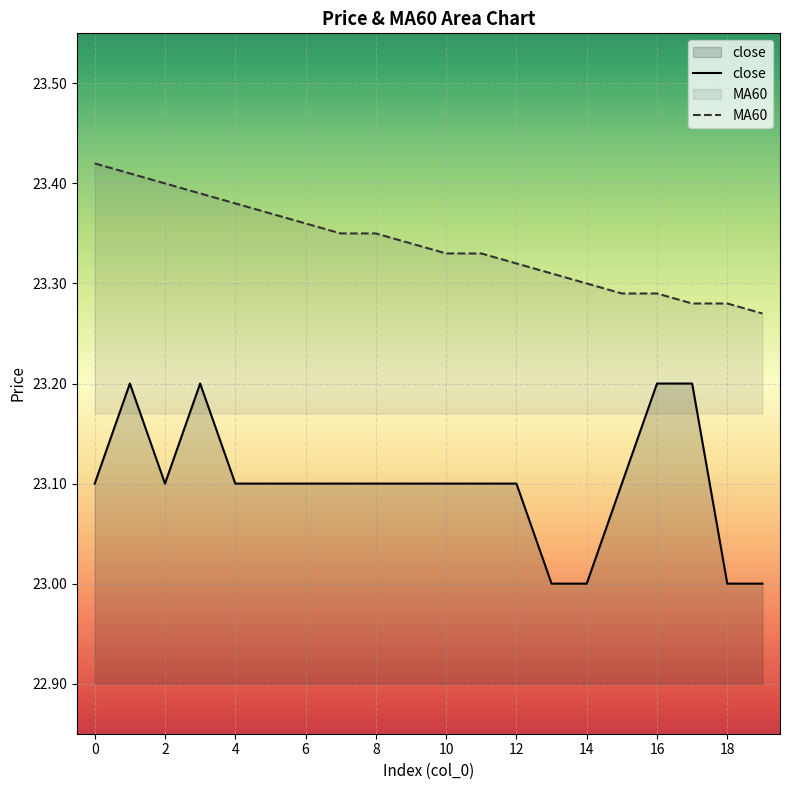

At 8, list the series in order from largest to smallest.

MA60, close